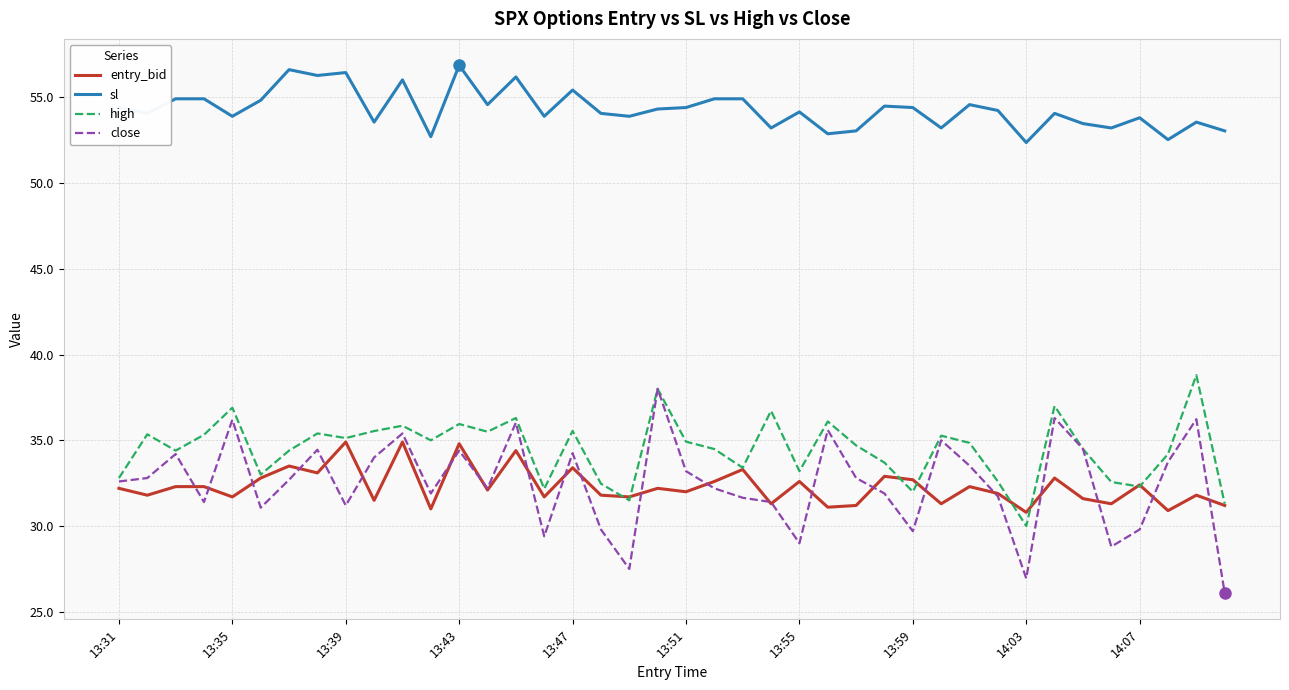

True or false: high and sl cross at least once.

False